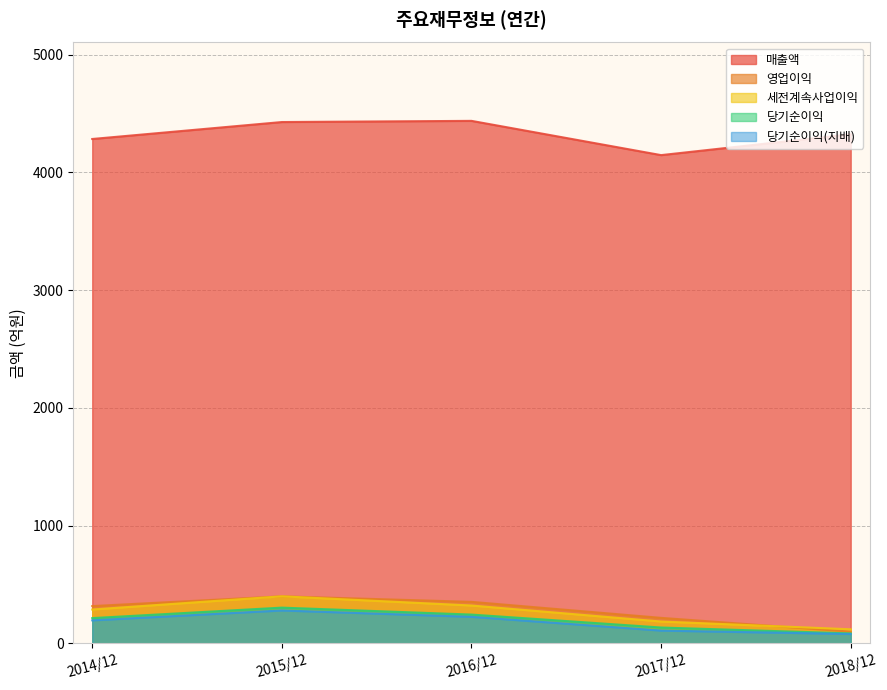

What is the sum of all 세전계속사업이익 values?

1311